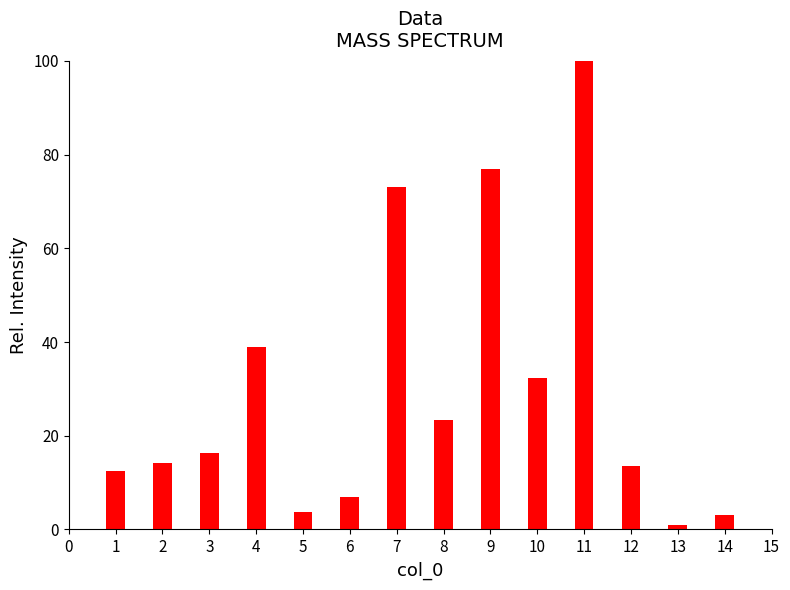

What is the sum of all values?

416.1